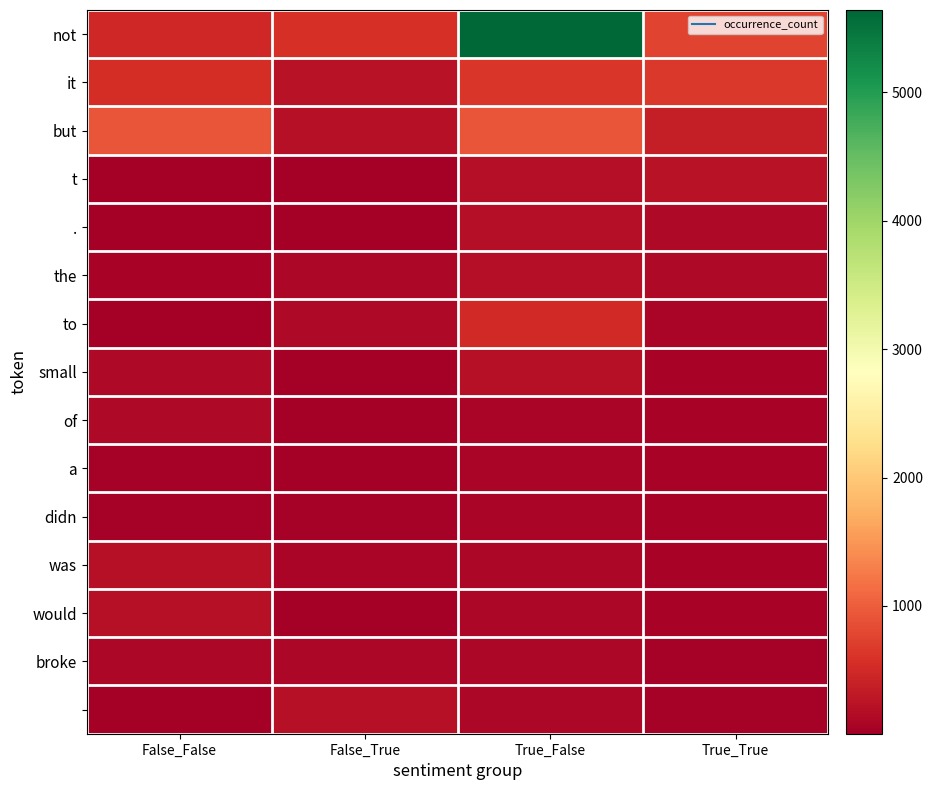

How many distinct data groups are displayed?

15